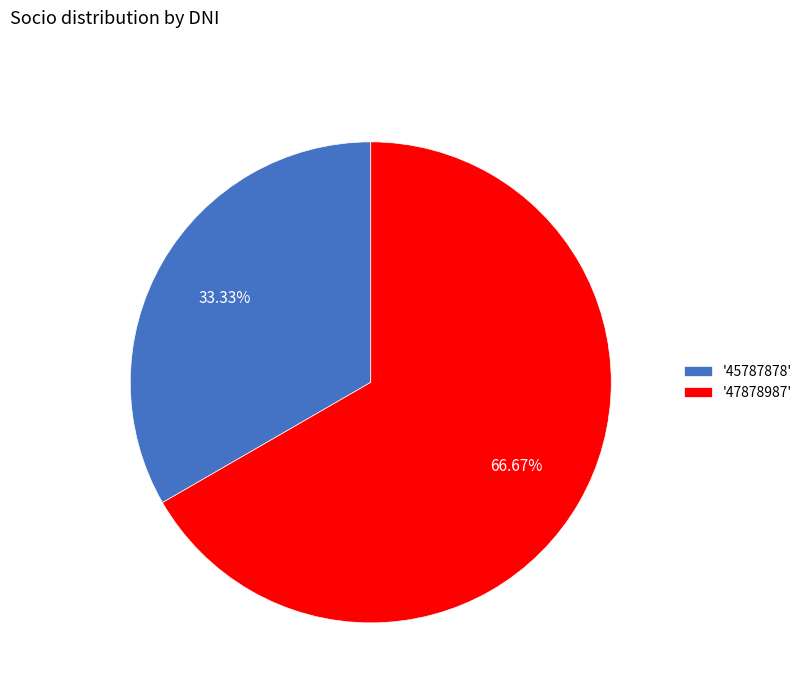

Count the number of slices in the pie.

2